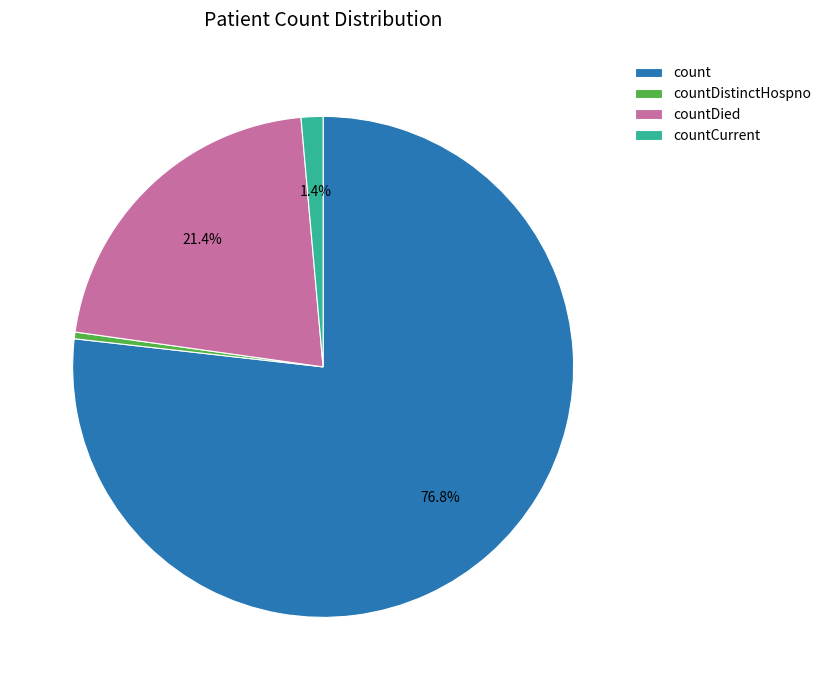

Is there any slice that represents more than half of the pie?

Yes